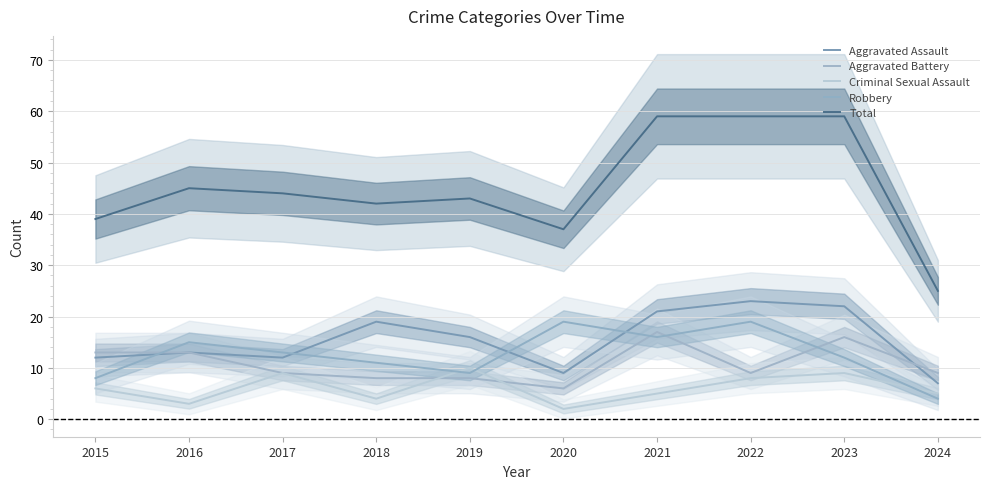

True or false: Aggravated Battery and Aggravated Assault intersect in this chart.

True